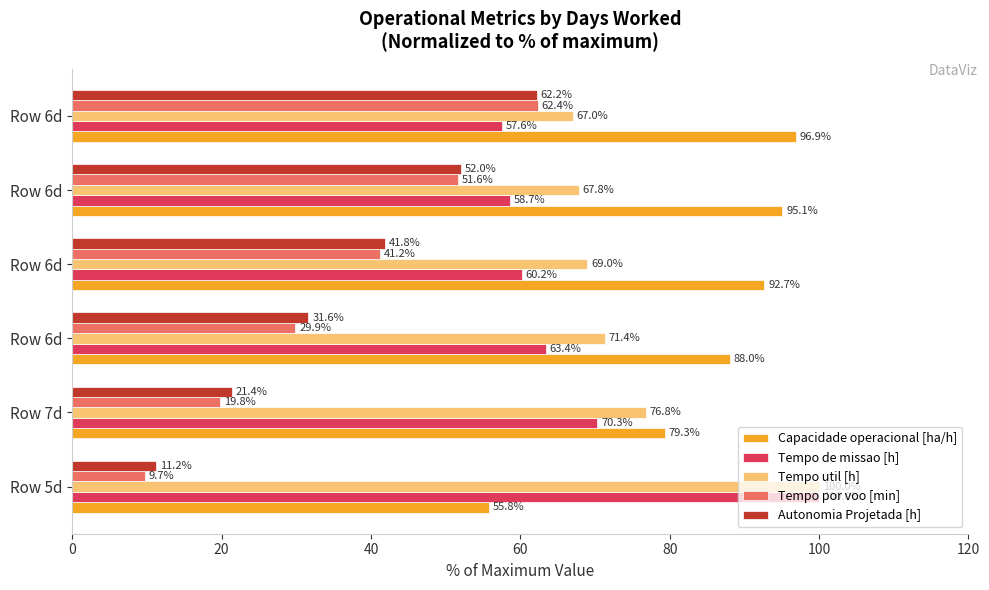

What are all the series names shown in the legend?

Capacidade operacional [ha/h], Tempo de missao [h], Tempo util [h], Tempo por voo [min], Autonomia Projetada [h]